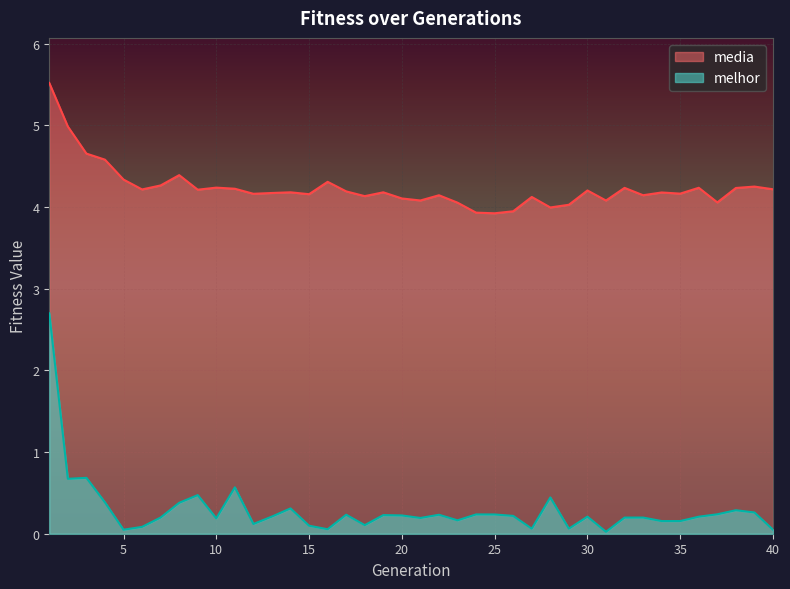

Which series changed the most between 13 and 15?

melhor